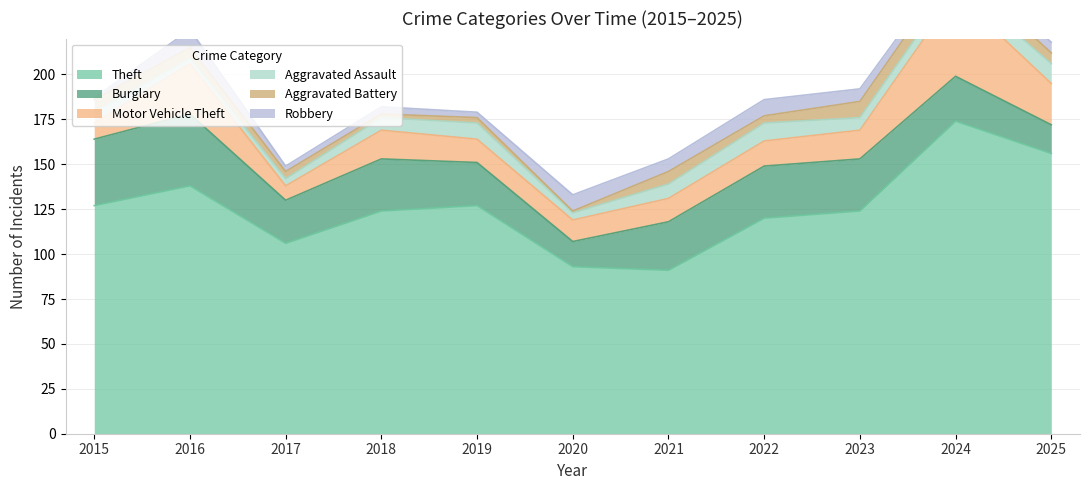

At which label is Aggravated Assault closest to 7?

2018